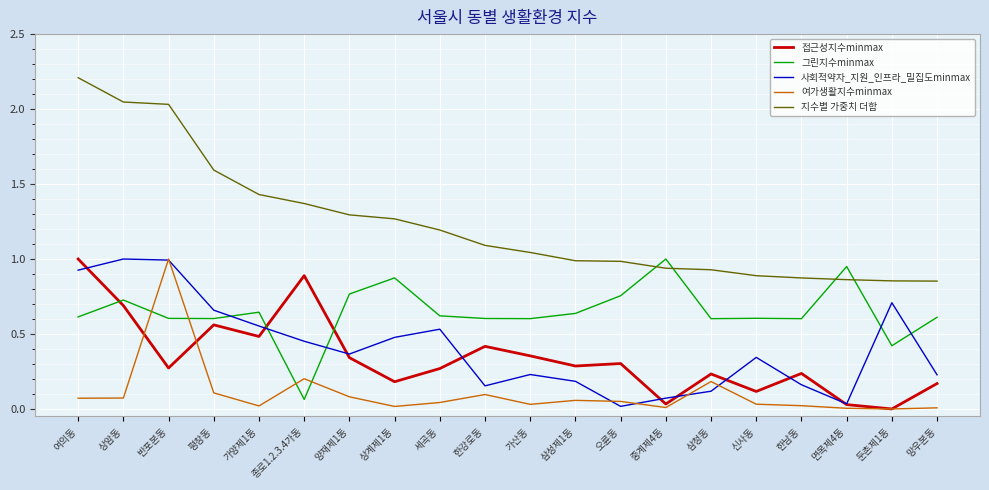

At which label is 접근성지수minmax closest to 0?

둔촌제1동